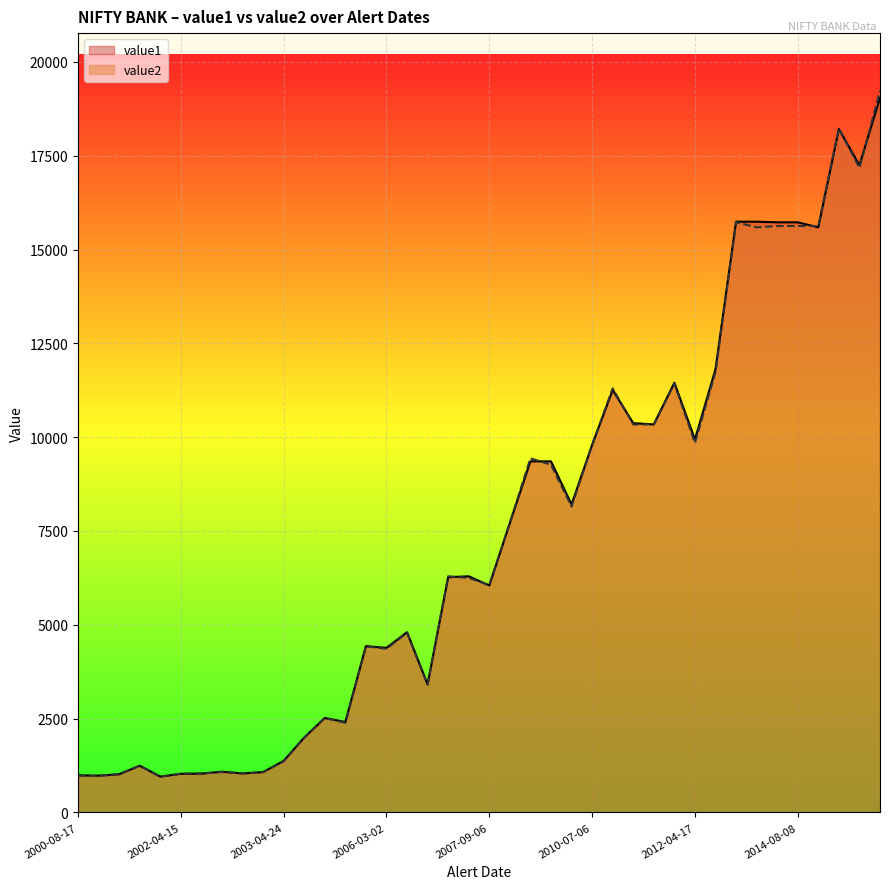

The value1 series shows 8171.1 at 2006-03-30. True or false?

False